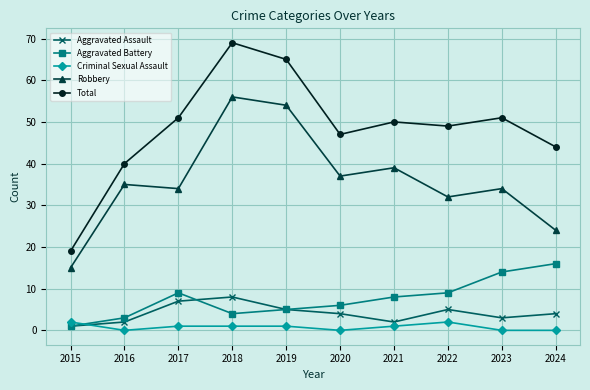

True or false: Aggravated Battery has a value of 1 at 2015.

True